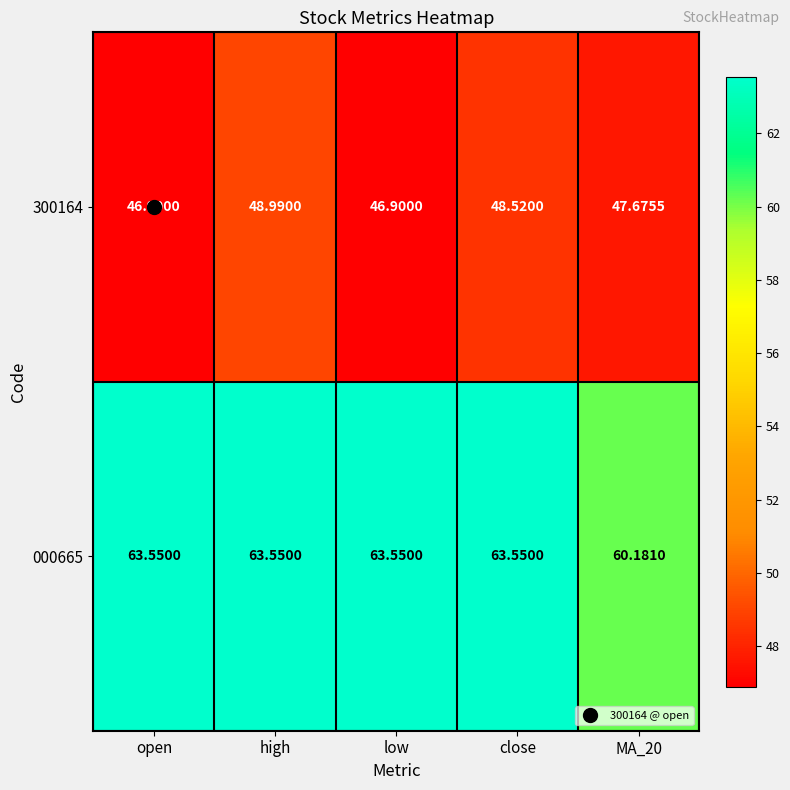

Is the value of 300164 at high greater than the value of 000665 at close?

No